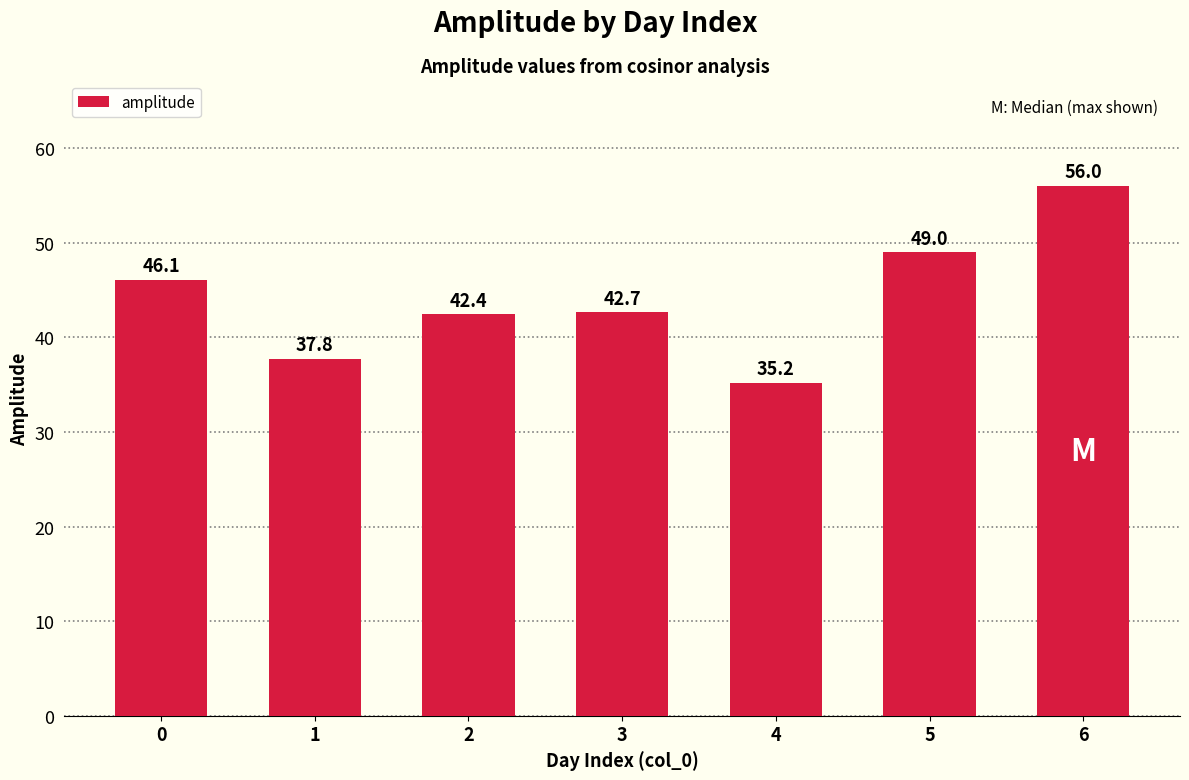

What is the approximate value at 5?

49.0